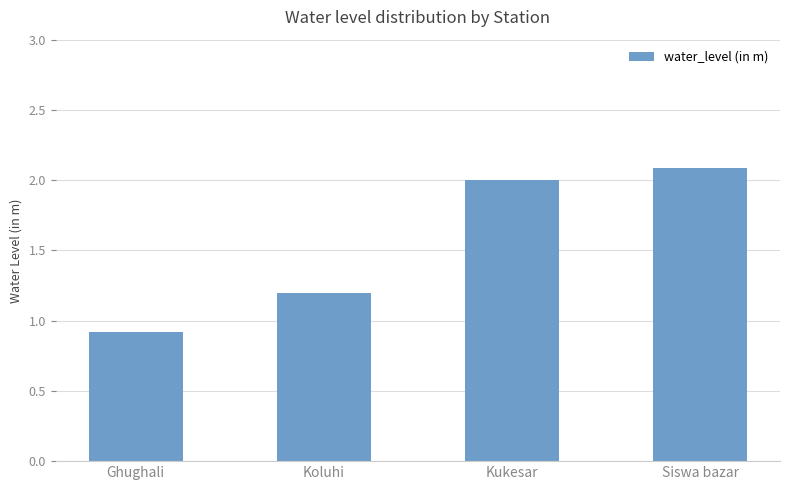

The chart shows a value of 2.1 at Siswa bazar. True or false?

True